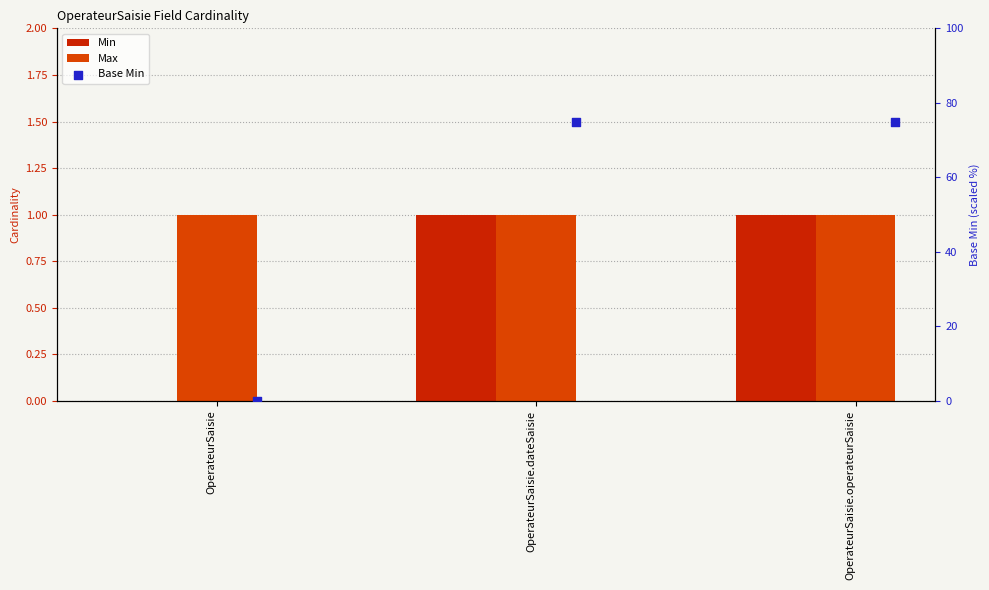

Which series contains the lowest Y value?

Min